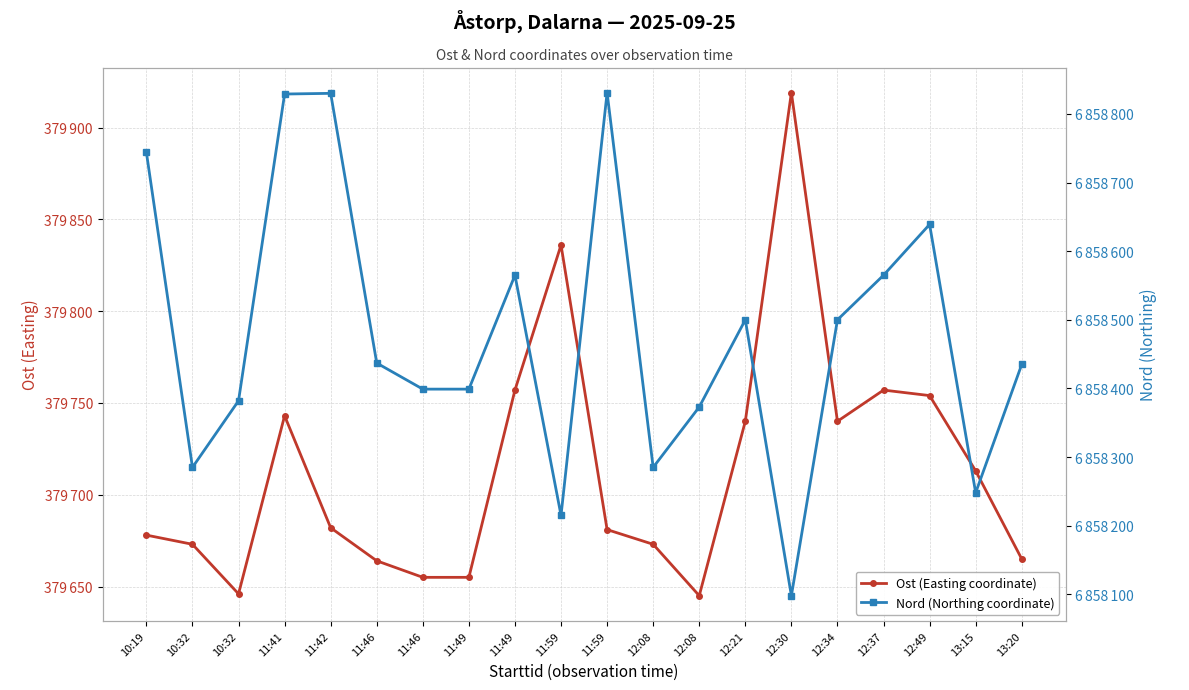

How many interior local peaks does the Ost (Easting coordinate) series have?

4